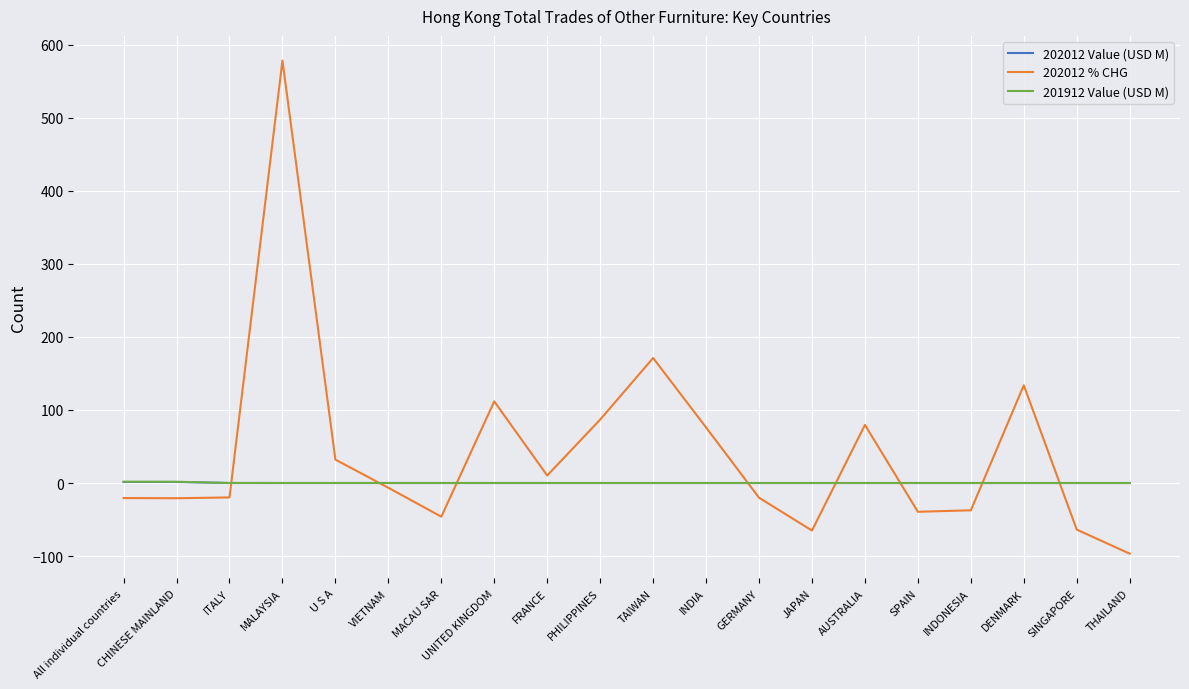

What position from the left is DENMARK?

18